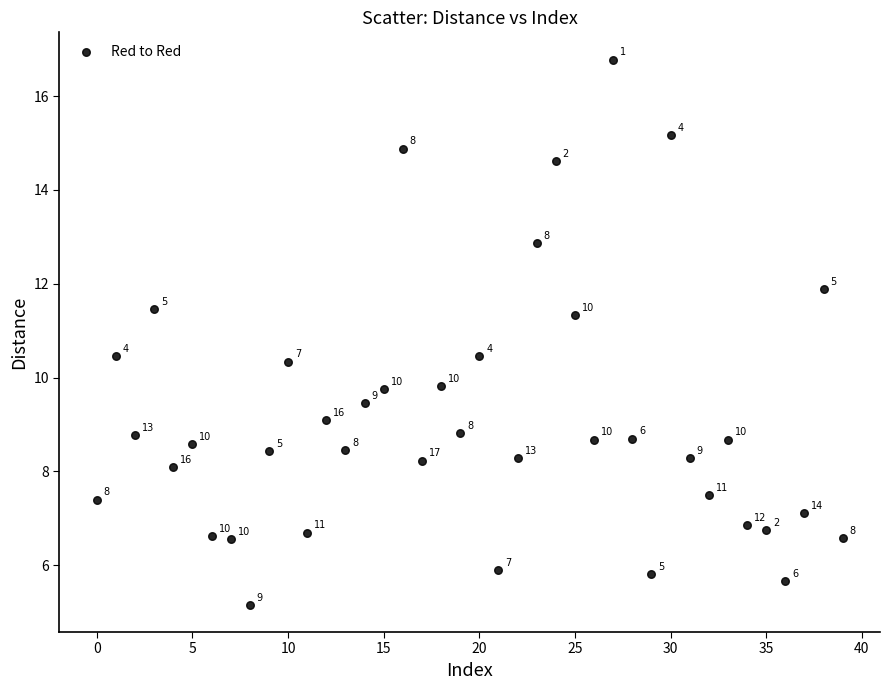

What is the range of Y values (max minus min)?

11.6